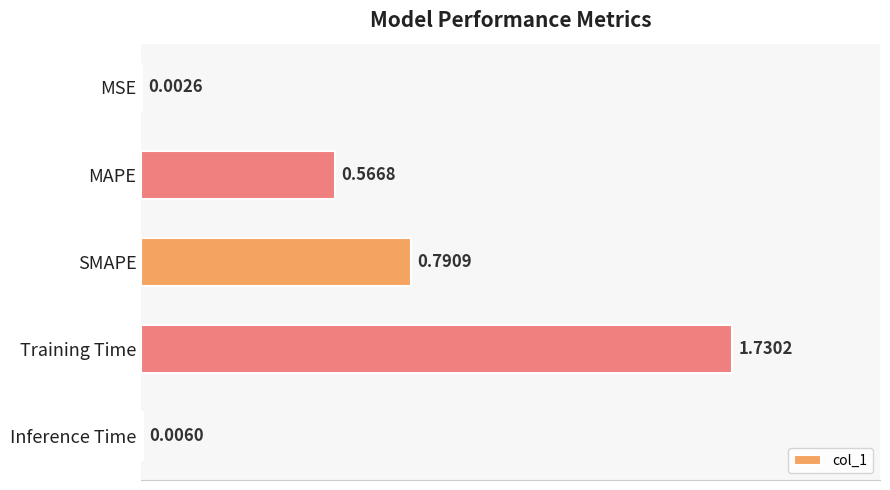

Which has a higher value, Training Time or Inference Time?

Training Time